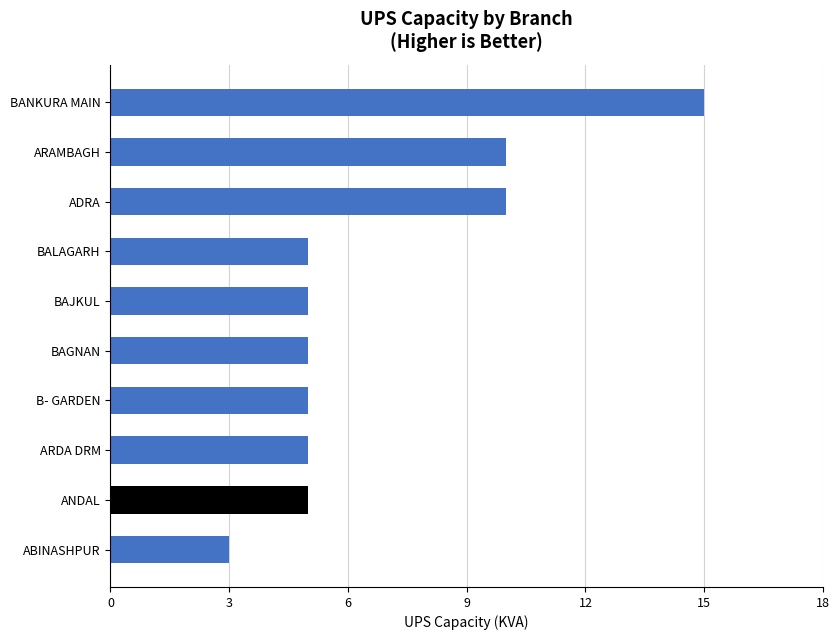

Reading bottom to top, list all the values displayed in this chart.

ABINASHPUR=3	ANDAL=5	ARDA DRM=5	B- GARDEN=5	BAGNAN=5	BAJKUL=5	BALAGARH=5	ADRA=10	ARAMBAGH=10	BANKURA MAIN=15